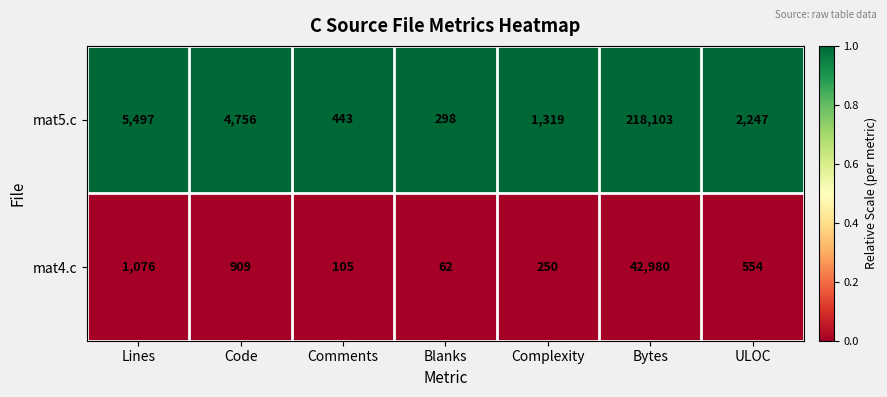

Reading left to right, list all the values displayed in this chart.

mat5.c: 5497	4756	443	298	1319	218103	2247
mat4.c: 1076	909	105	62	250	42980	554